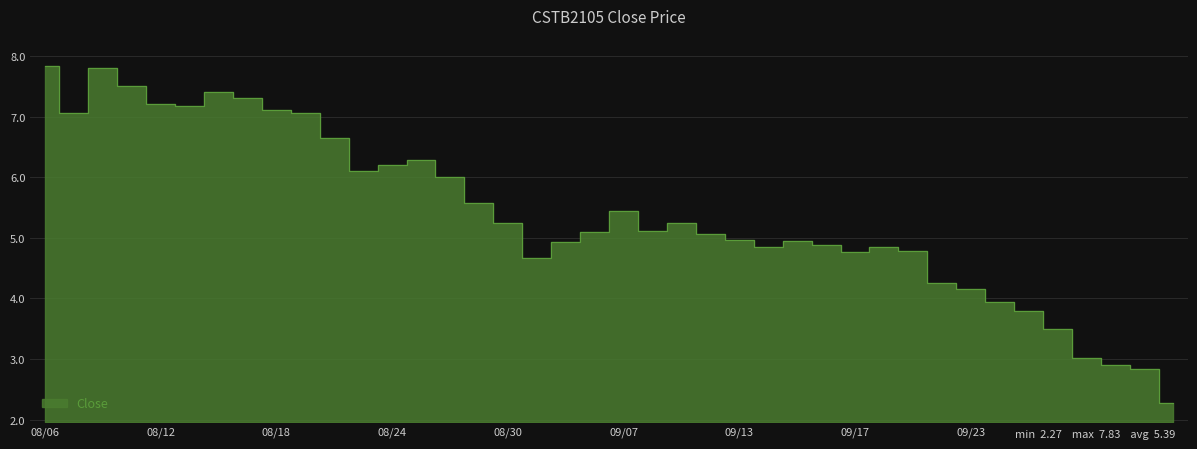

What is the ratio of the value at 20210824 to the value at 20210922?

1.5